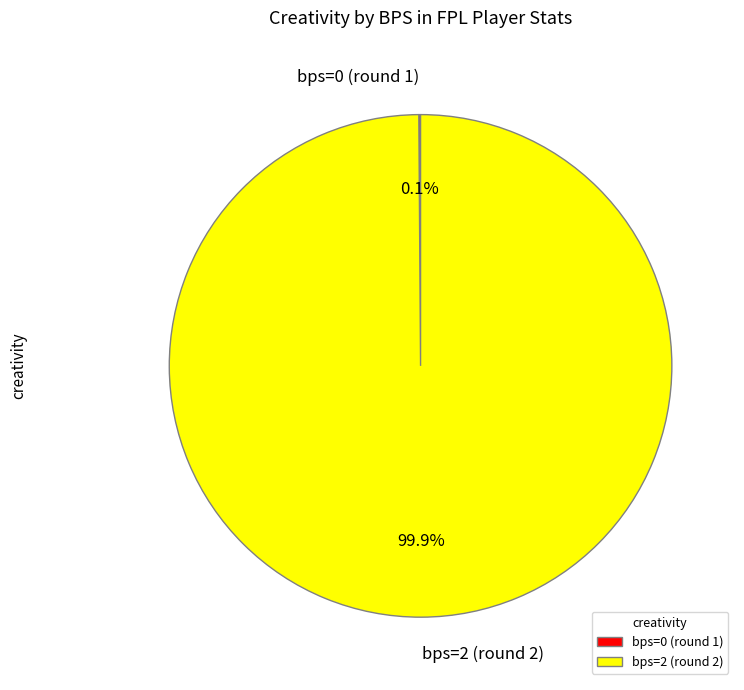

Which slice is the largest?

bps=2 (round 2)